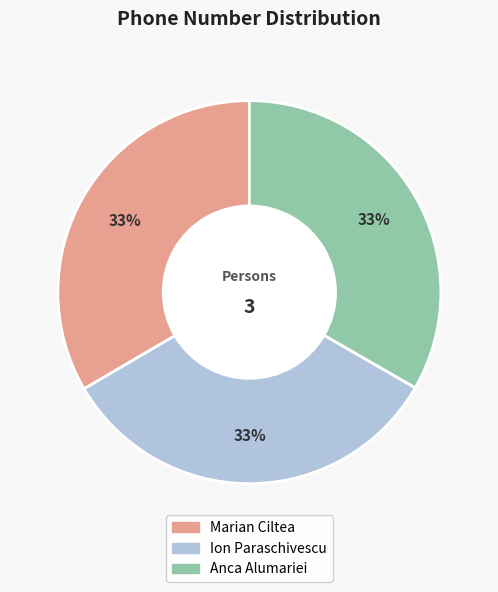

Does any single category account for the majority?

No